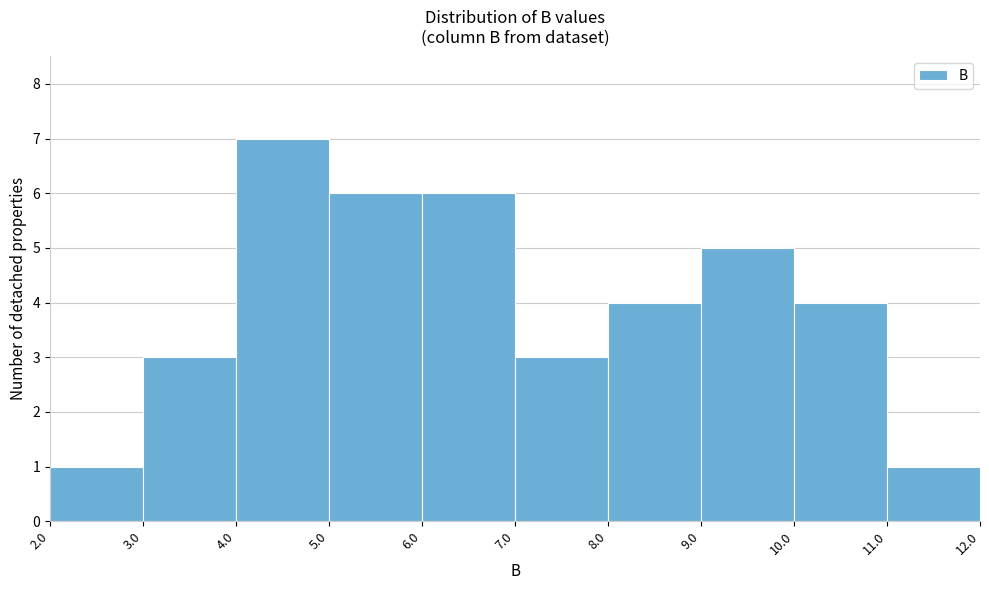

Reading left to right, transcribe this chart: for each bar, give the range it covers on the x-axis and its height. The values are not printed on the chart, so give them approximately, as read against the axis.

2.0 to 3.0: 1
3.0 to 4.0: 3
4.0 to 5.0: 7
5.0 to 6.0: 6
6.0 to 7.0: 6
7.0 to 8.0: 3
8.0 to 9.0: 4
9.0 to 10.0: 5
10.0 to 11.0: 4
11.0 to 12.0: 1